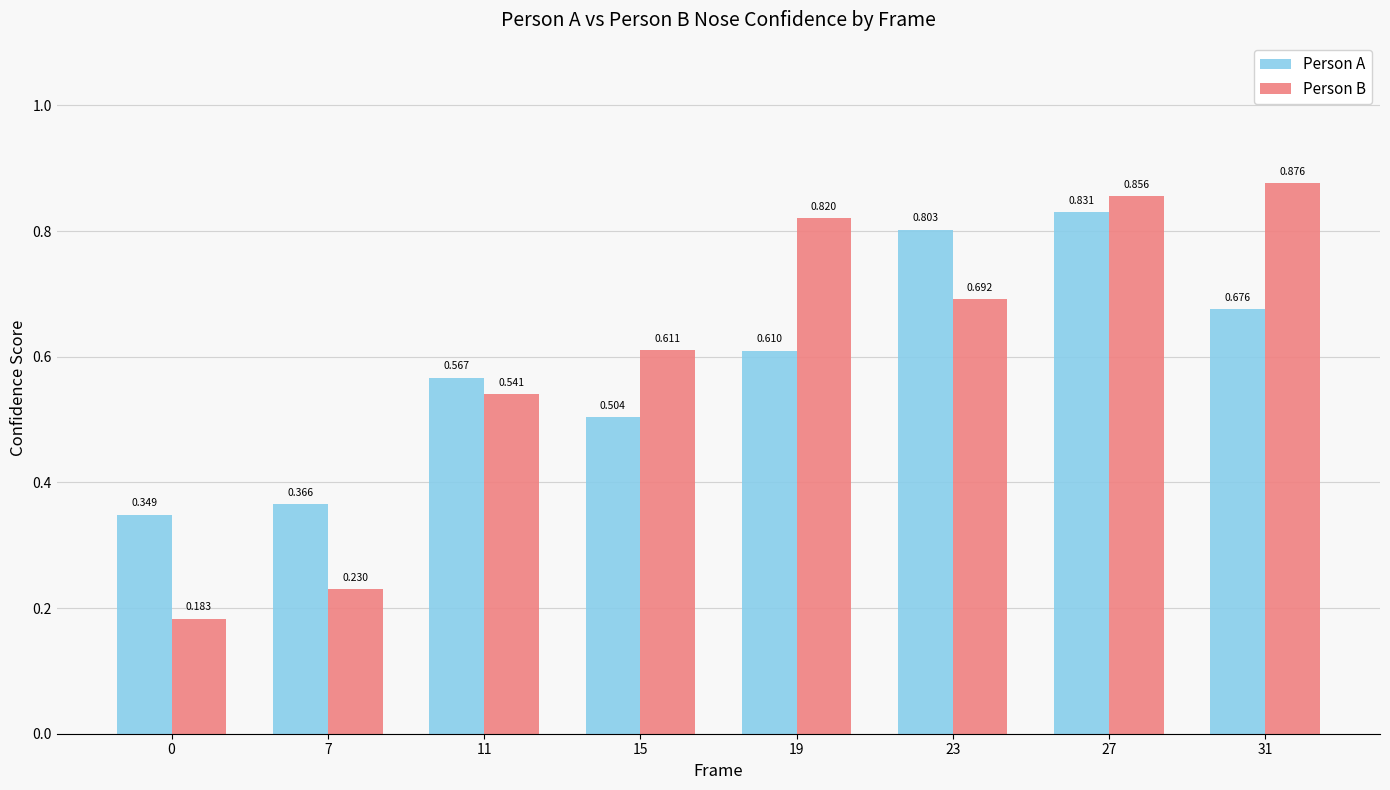

Is the value of Person A at 27 greater than the value of Person B at 31?

No